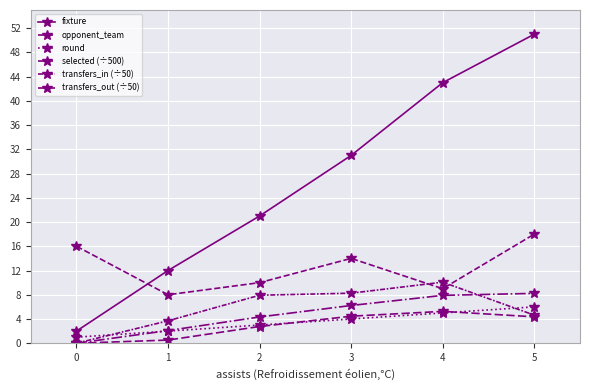

What is the difference between the highest and lowest values at 5?

46.6